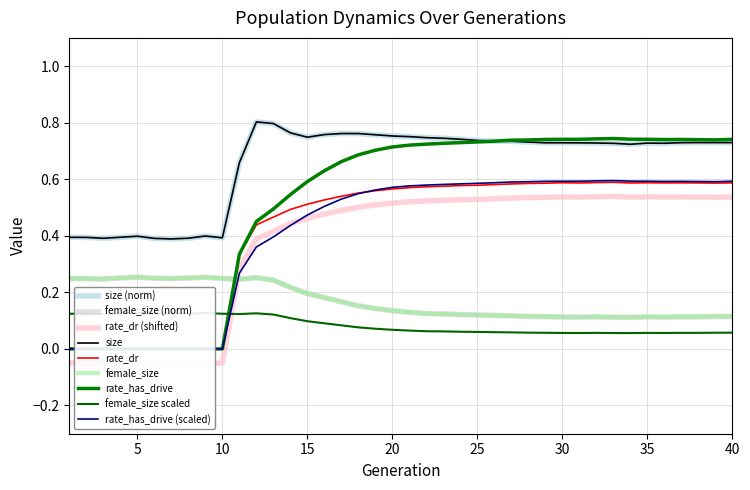

Read the size value at 16.

0.8